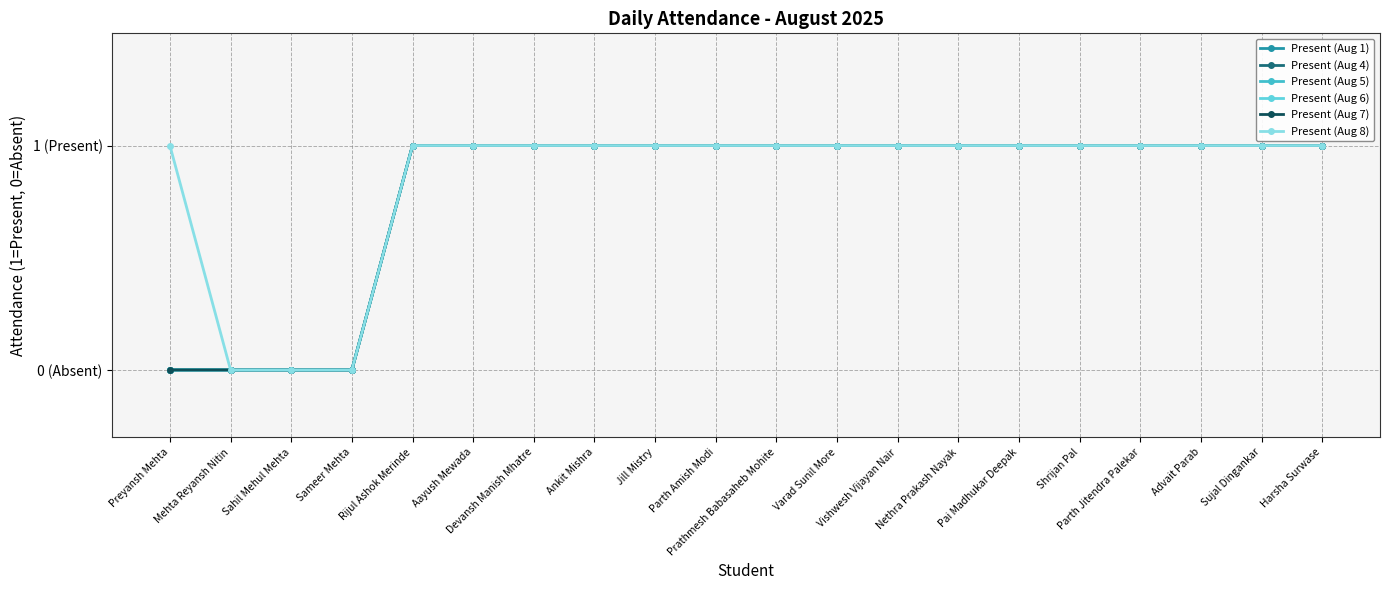

Which category has the highest value in the Present (Aug 5) series?

Rijul Ashok Merinde